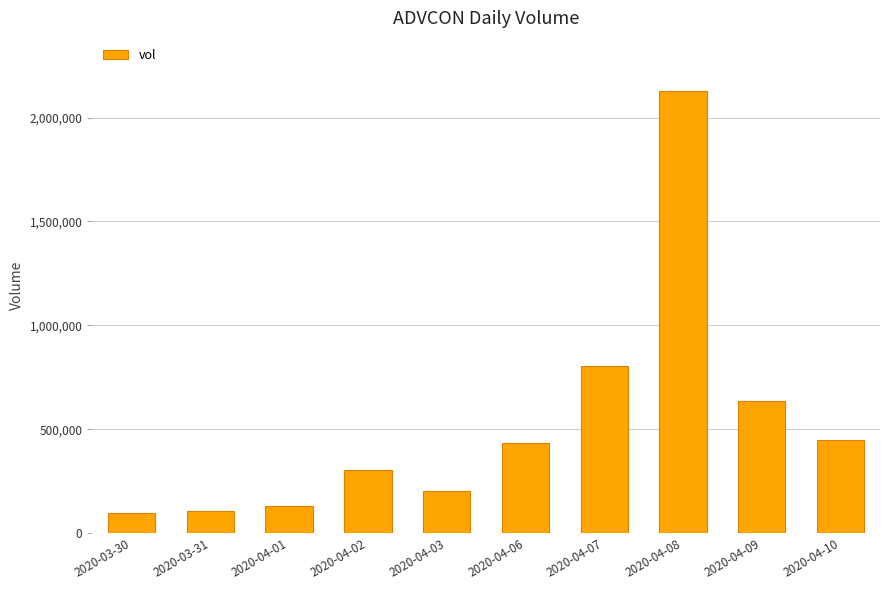

Is it true that the value at 2020-03-30 is 19707?

False